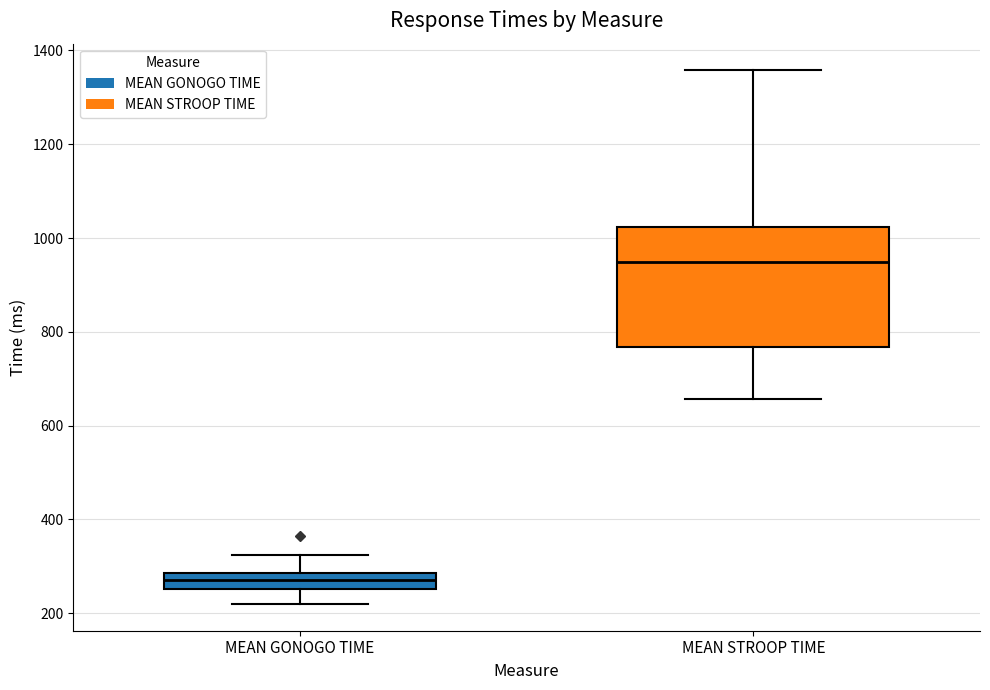

Reading left to right, read every box against the y-axis: the position of its median line, the range the box covers, and the ends of its whiskers. The values are not printed on the chart, so give them approximately, as read against the axis.

MEAN GONOGO TIME: median 280 (inside the box), box 260 to 280, whiskers 220 to 320
MEAN STROOP TIME: median 940, box 760 to 1020, whiskers 660 to 1360